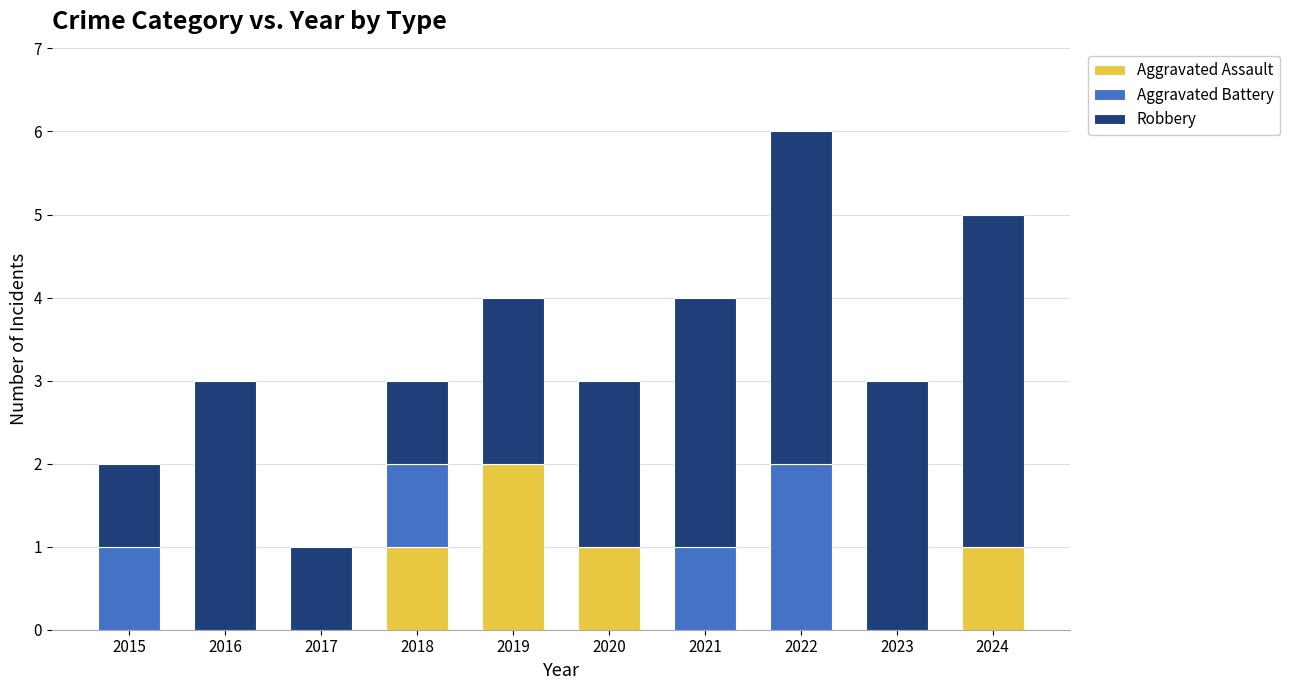

Which category has the highest value in the Aggravated Assault series?

2019